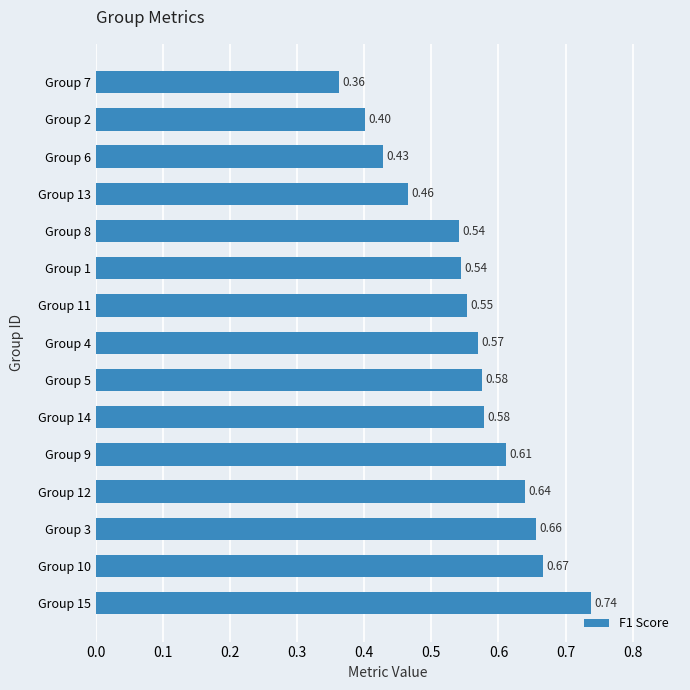

What is the sum of the values at Group 5 and Group 14?

1.2